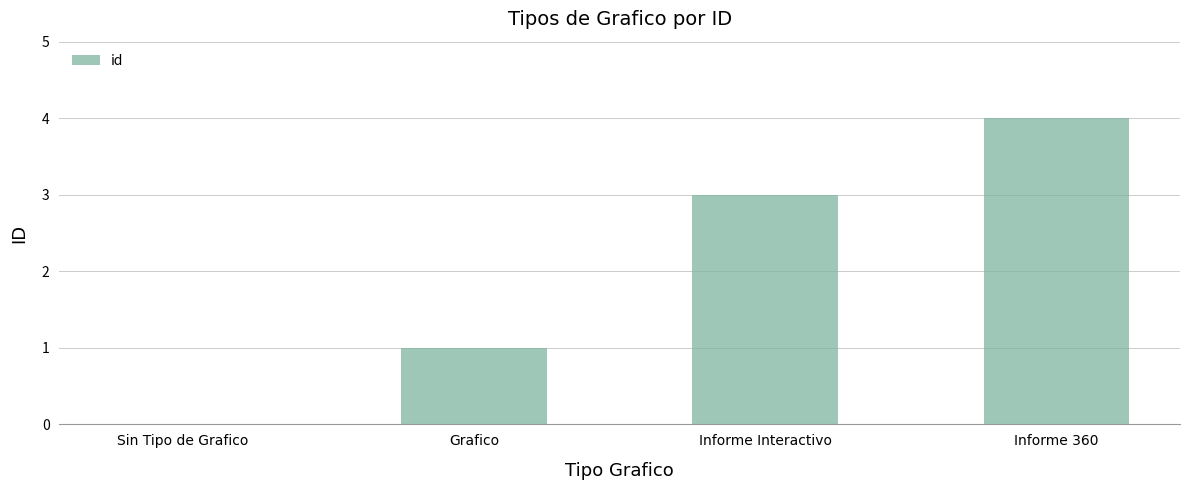

True or false: the data shows 3 at Informe 360.

False